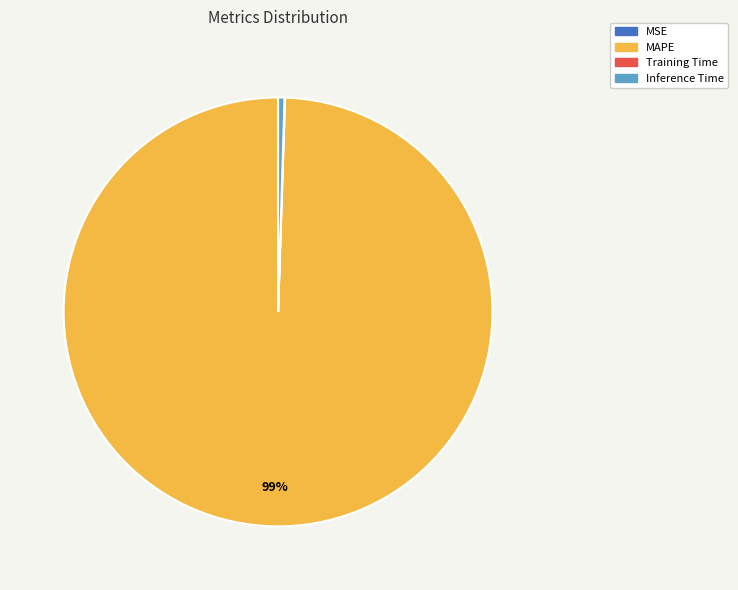

Is it true that Inference Time is 8% of the pie?

False